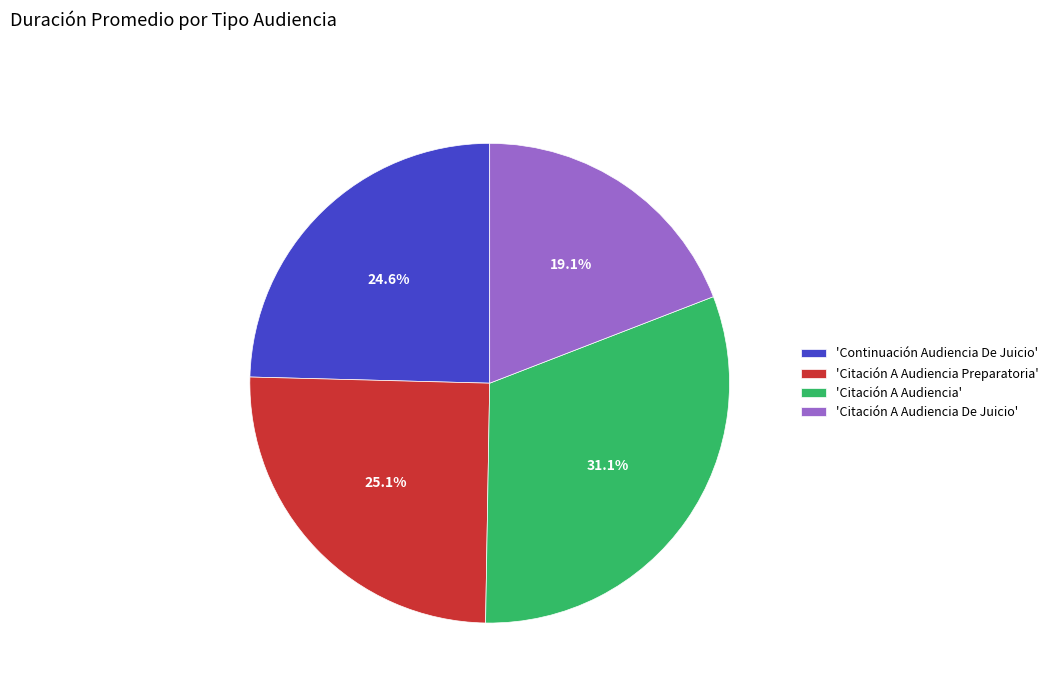

Rank the categories by value from lowest to highest.

'Citación A Audiencia De Juicio', 'Continuación Audiencia De Juicio', 'Citación A Audiencia Preparatoria', 'Citación A Audiencia'